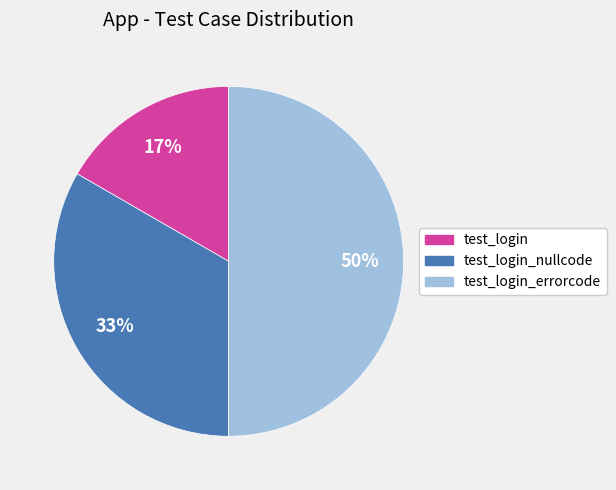

To the nearest percent, what is the average slice percentage?

33%